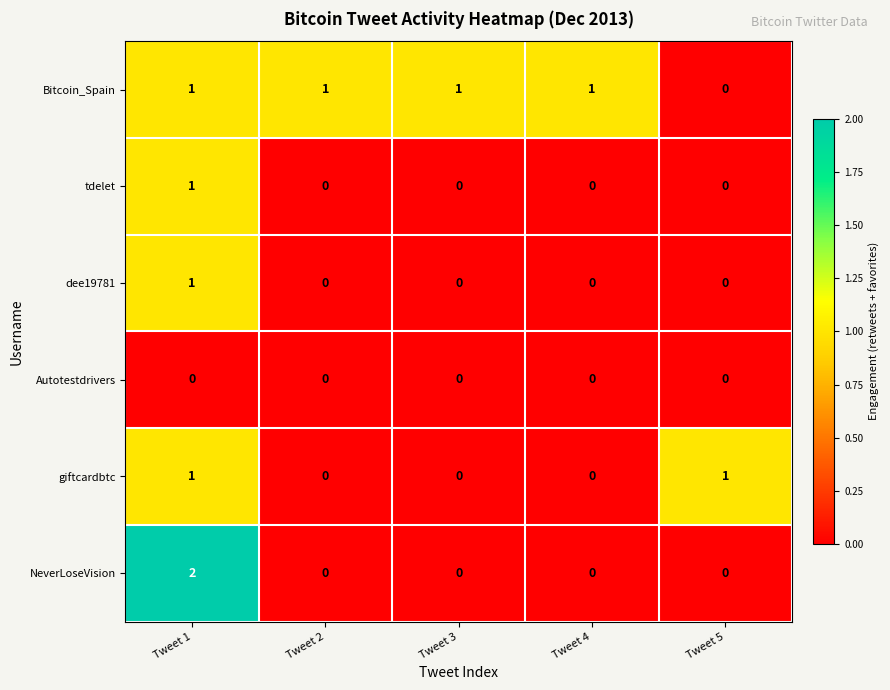

Count the giftcardbtc values in the range 0 to 1.

5